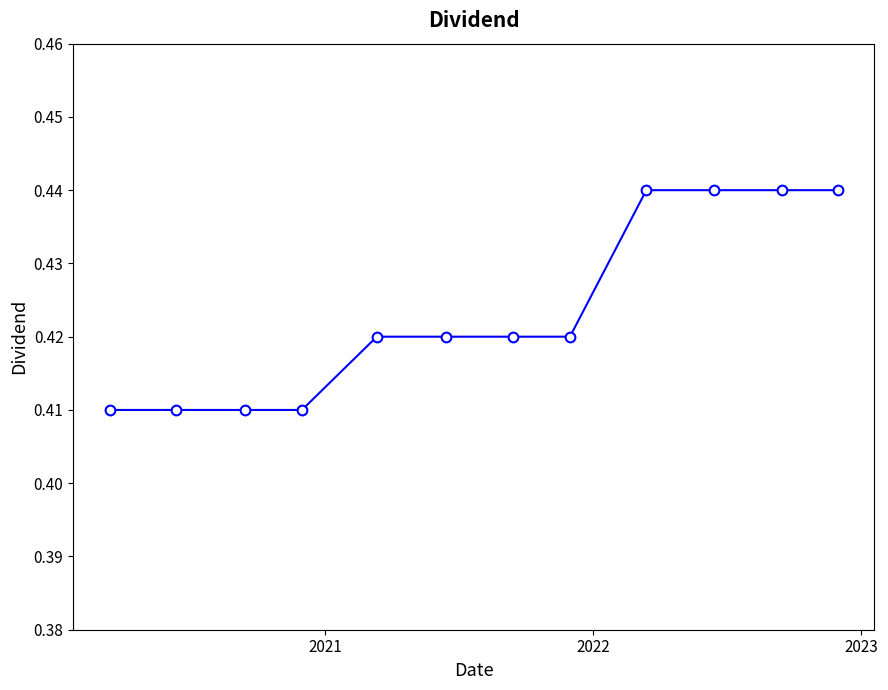

How many values are between 0 and 1?

12